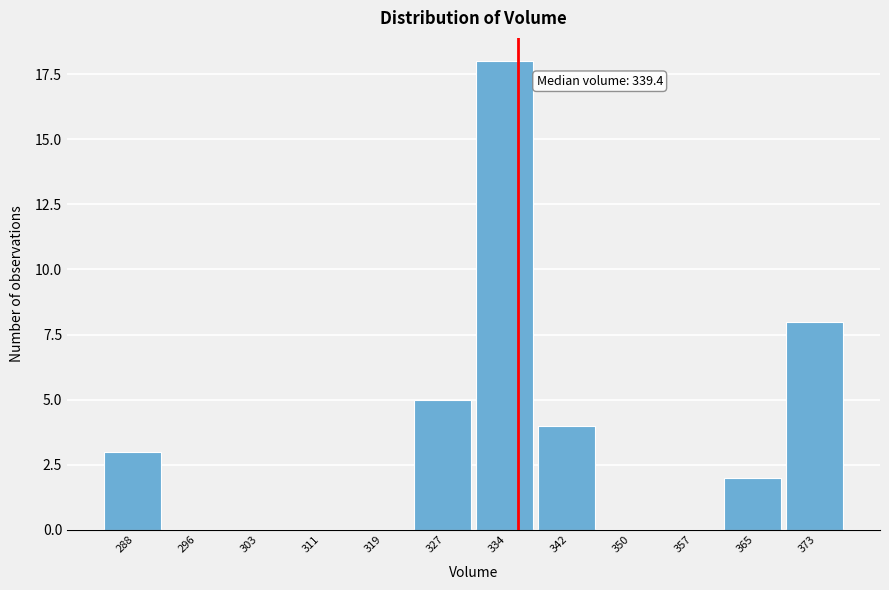

Reading left to right, transcribe all the data shown in this chart.

288=3	296=0	303=0	311=0	319=0	327=5	334=18	342=4	350=0	357=0	365=2	373=8